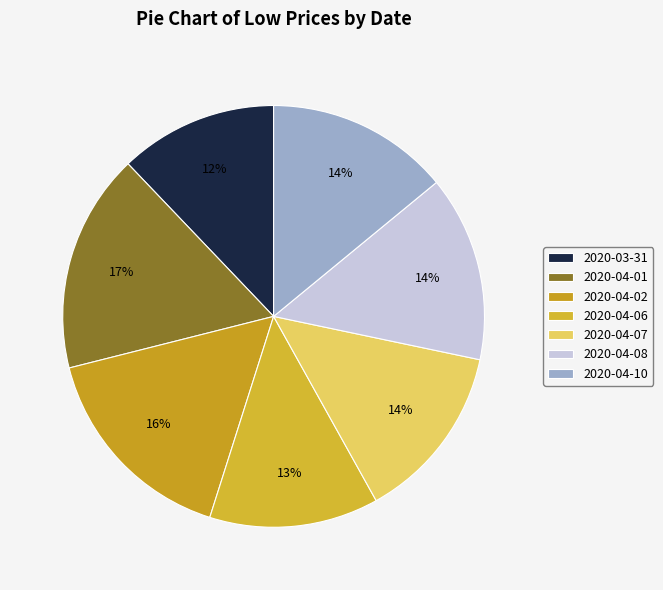

How much of the chart is everything except 2020-04-02?

83.8%